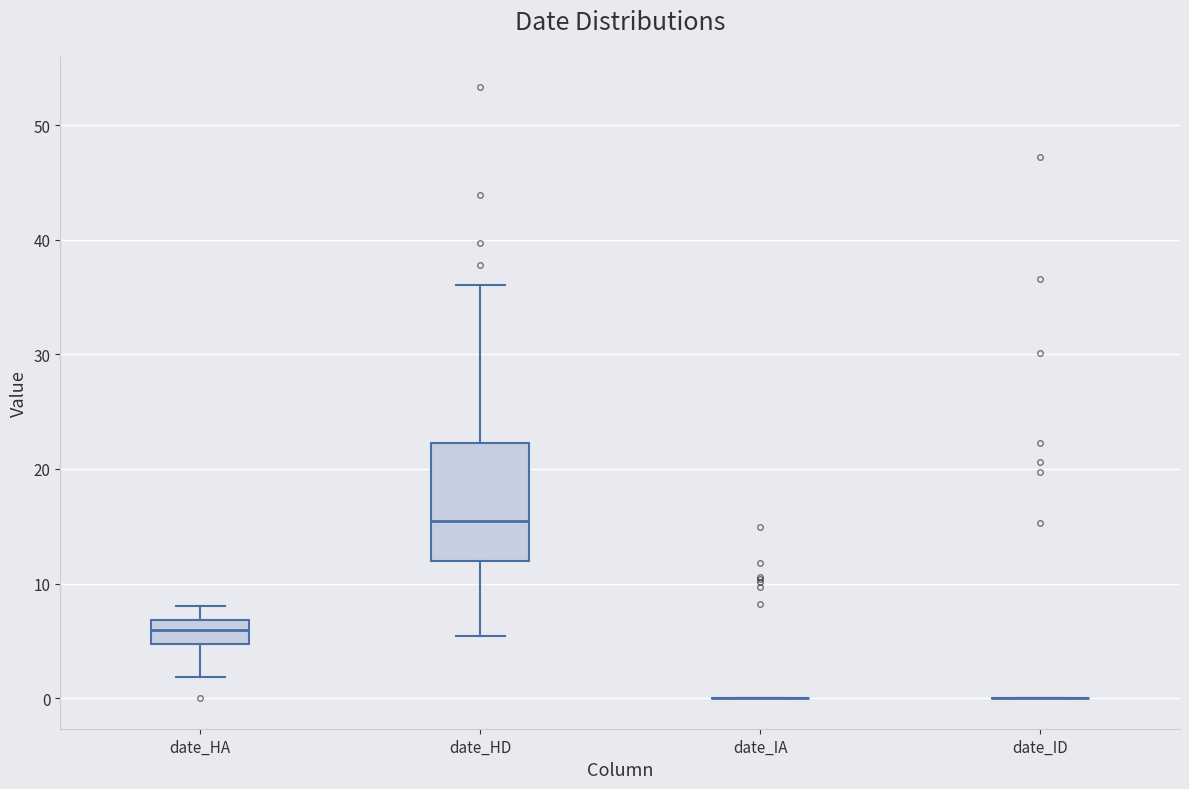

Reading left to right, transcribe this box plot: for each box, give where its median line is, the range the box spans, and where its two whiskers end, as read against the y-axis. The values are not printed on the chart, so give them approximately, as read against the axis.

date_HA: median 6, box 5 to 7, whiskers 2 to 8
date_HD: median 15, box 12 to 22, whiskers 5 to 36
date_IA: box collapsed to a line at 0, whiskers 0 to 0
date_ID: box collapsed to a line at 0, whiskers 0 to 0